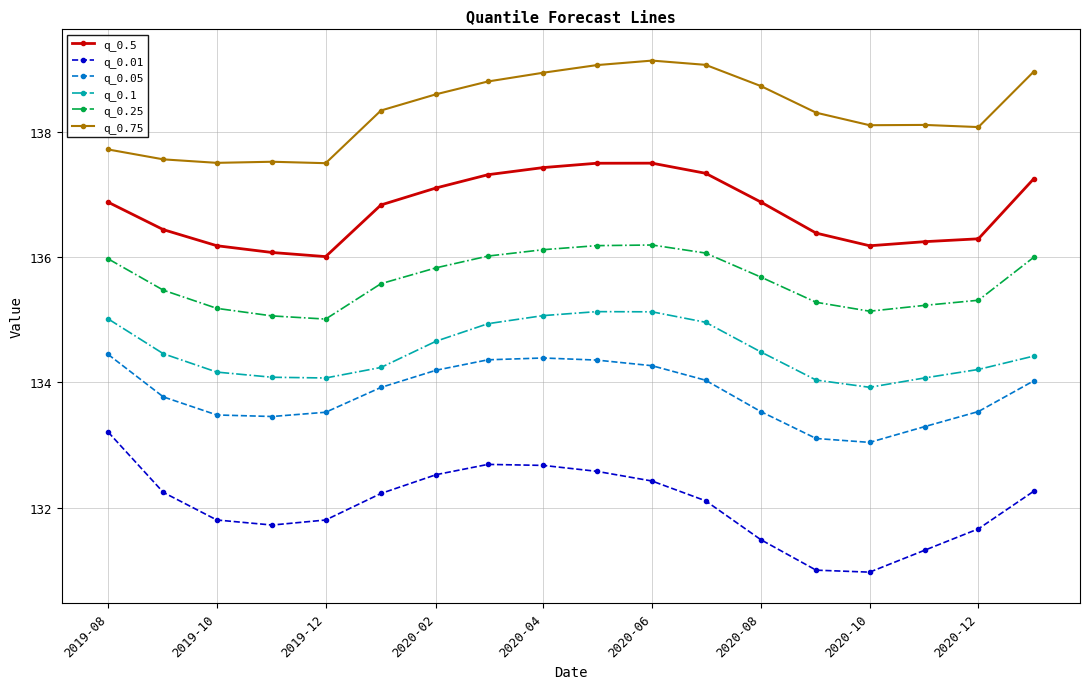

True or false: q_0.1 and q_0.5 intersect in this chart.

False